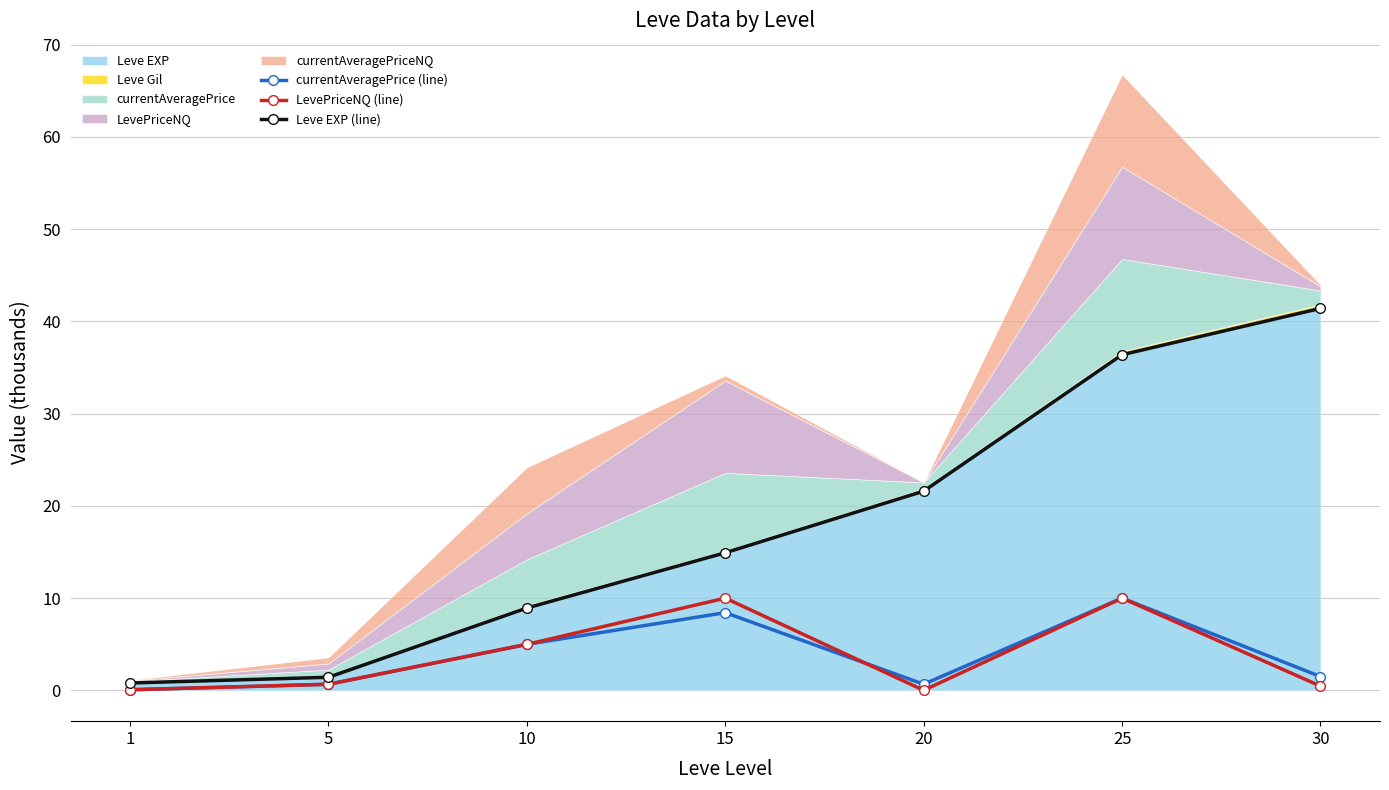

Reading left to right, transcribe all the data shown in this chart.

currentAveragePrice (line): 1=0.1	5=0.7	10=5.0	15=8.4	20=0.7	25=10.0	30=1.5
LevePriceNQ (line): 1=0.1	5=0.7	10=5.0	15=10.0	20=0.0	25=10.0	30=0.5
Leve EXP (line): 1=0.8	5=1.4	10=8.9	15=14.9	20=21.6	25=36.4	30=41.4